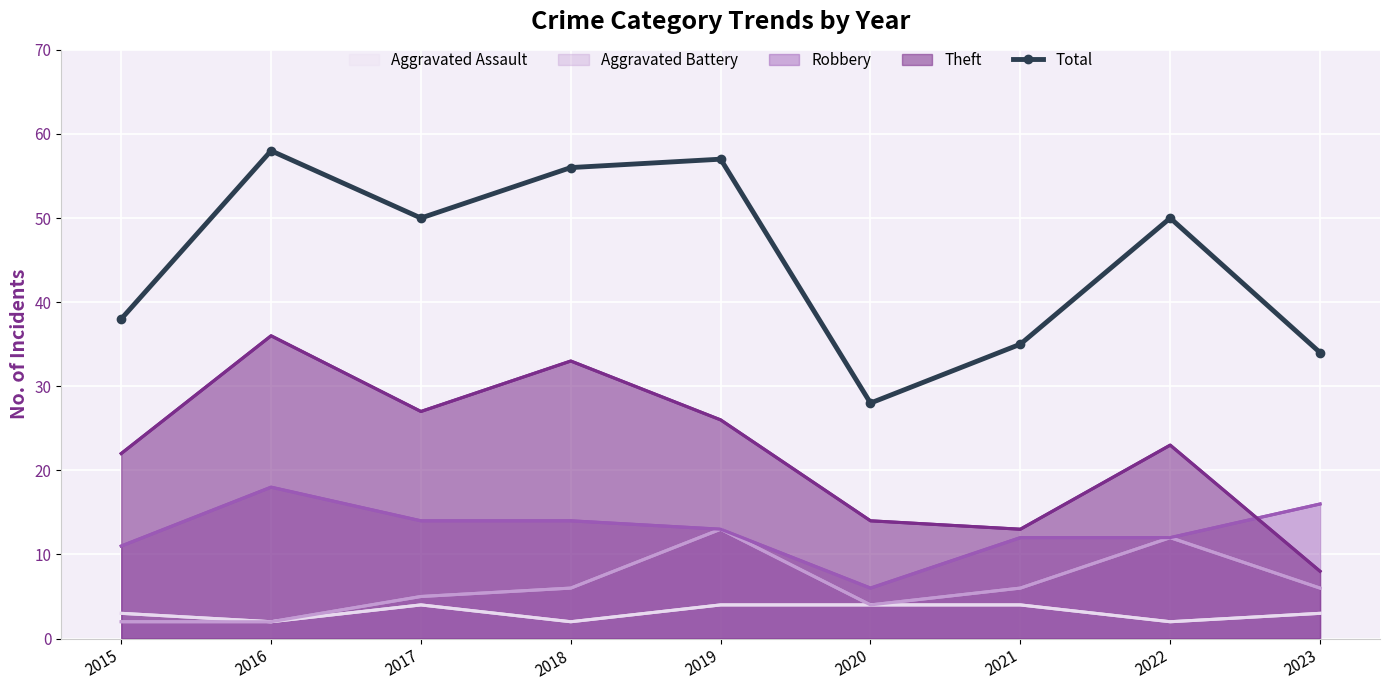

What is the difference between the highest and lowest values at 2021?

31